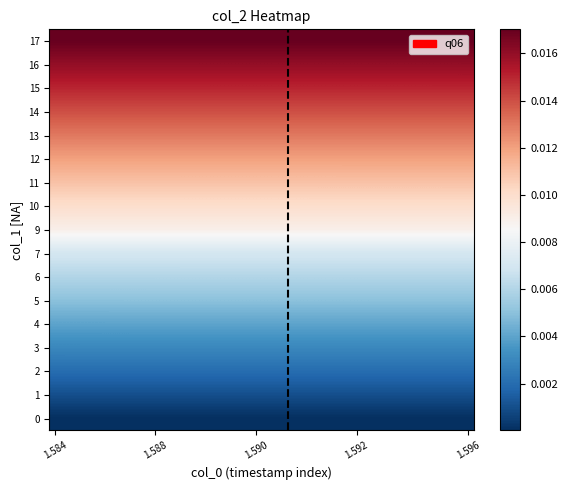

How many distinct data groups are displayed?

17